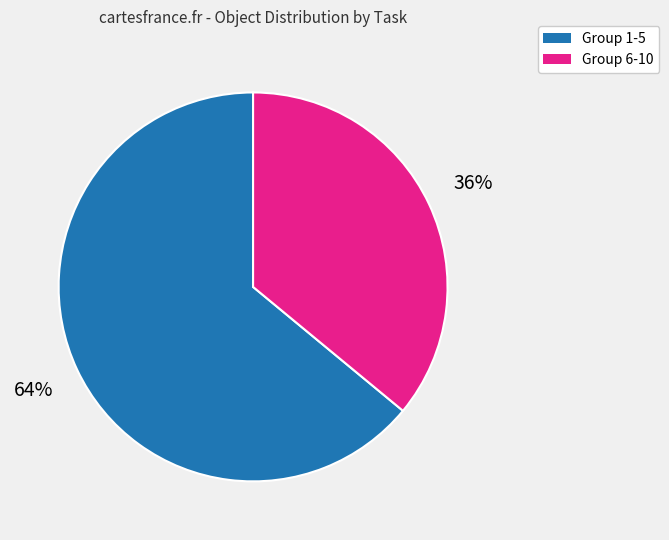

Is there any slice that represents more than half of the pie?

Yes